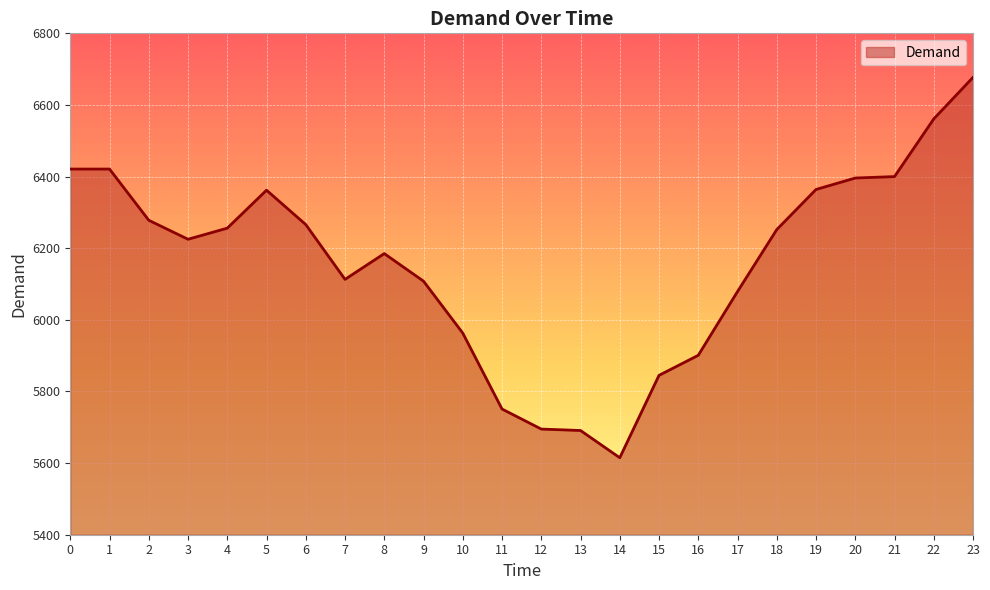

What is the change in value from 11 to 15?

+94